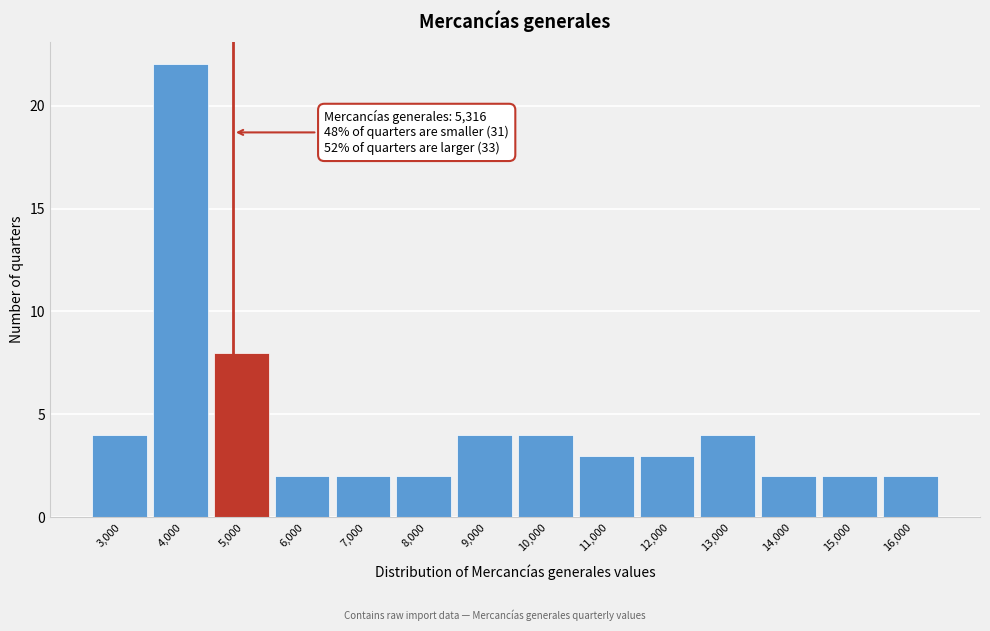

Reading left to right, extract all data points from this chart.

3,000=4	4,000=22	5,000=8	6,000=2	7,000=2	8,000=2	9,000=4	10,000=4	11,000=3	12,000=3	13,000=4	14,000=2	15,000=2	16,000=2